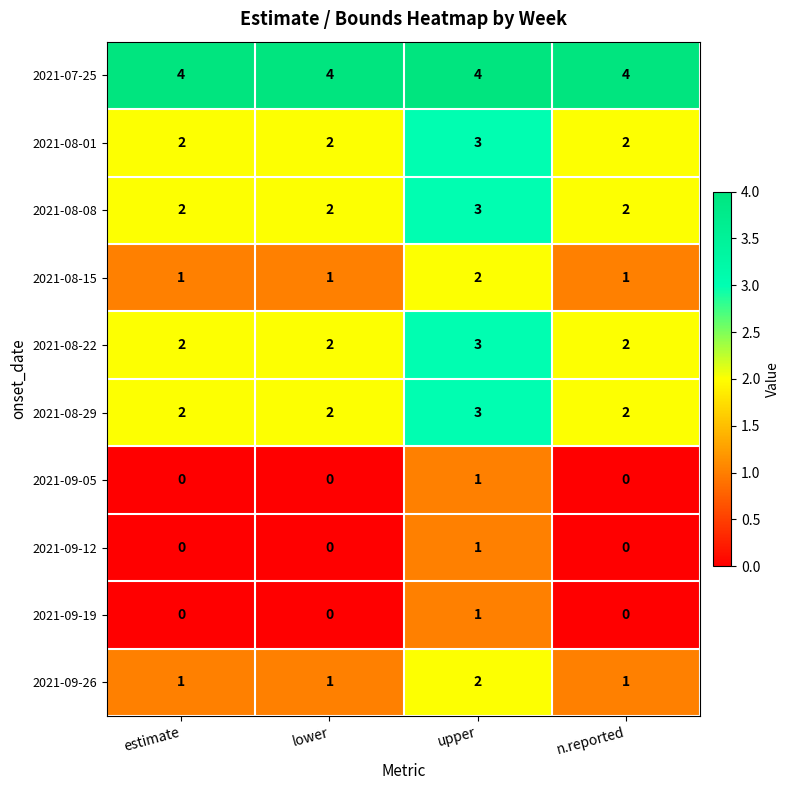

At how many categories does at least one series exceed 1?

4